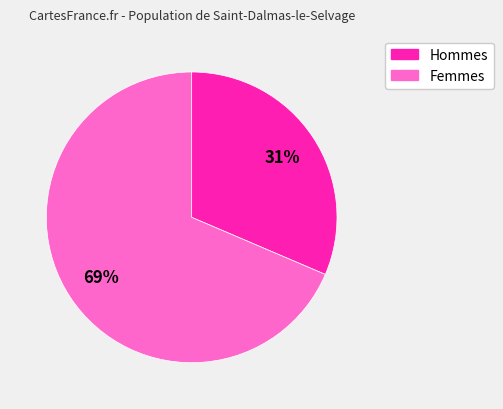

Does any single category account for the majority?

Yes